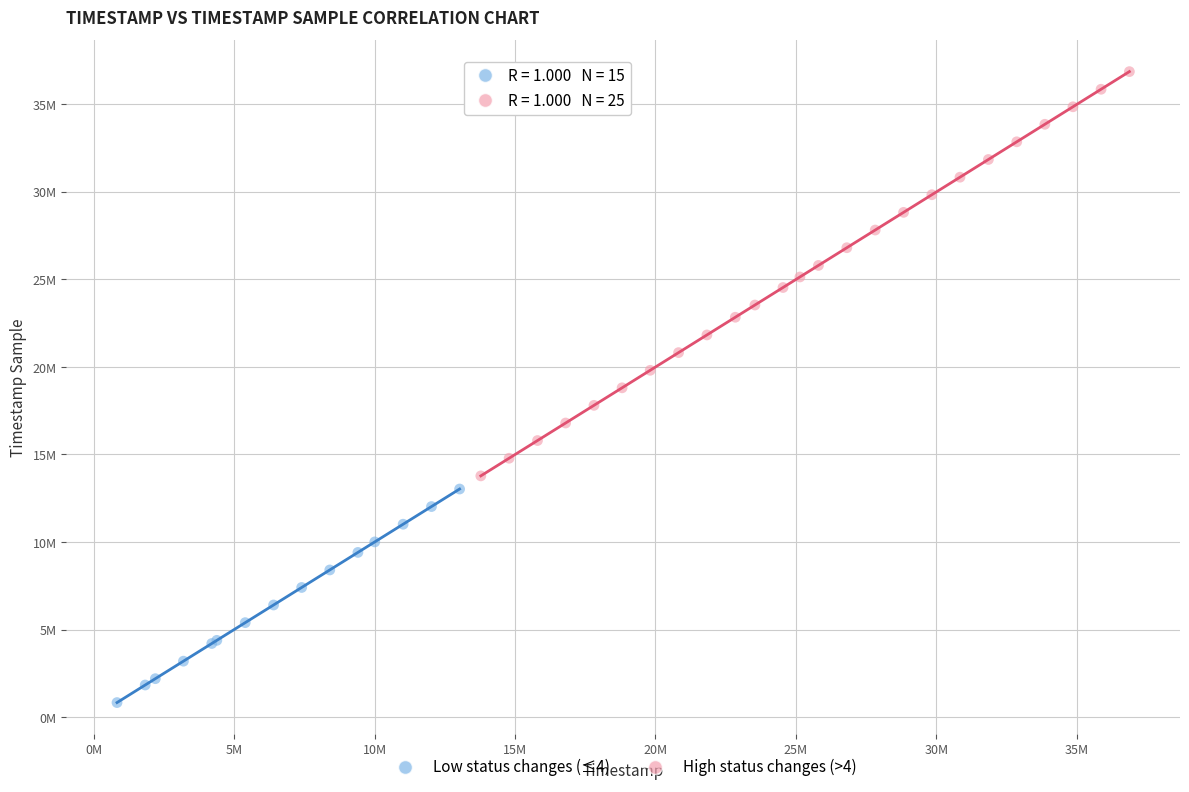

Which series has the largest Y range (max minus min)?

High status changes (>4)